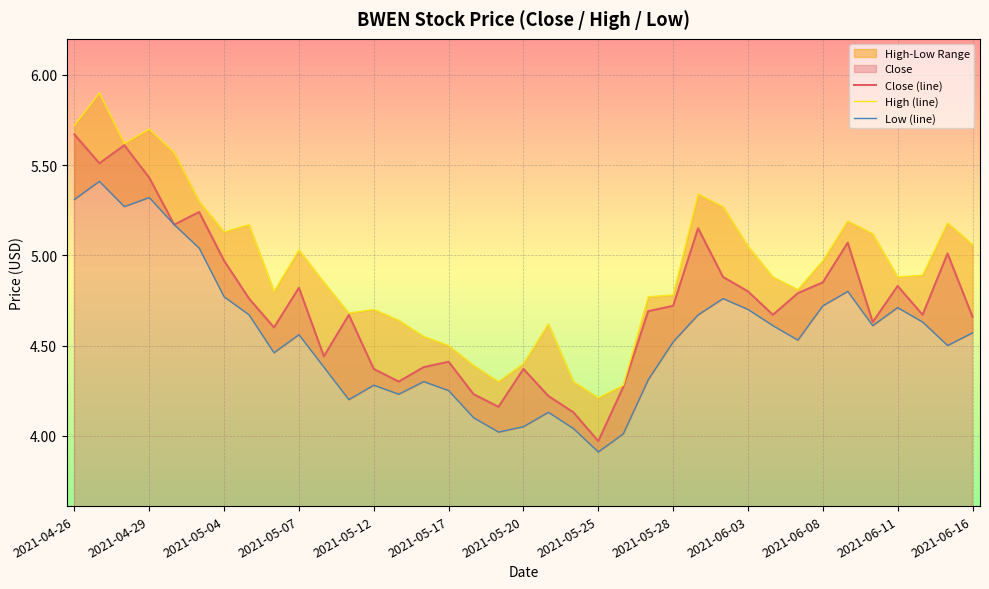

How many lines are shown in the chart?

3